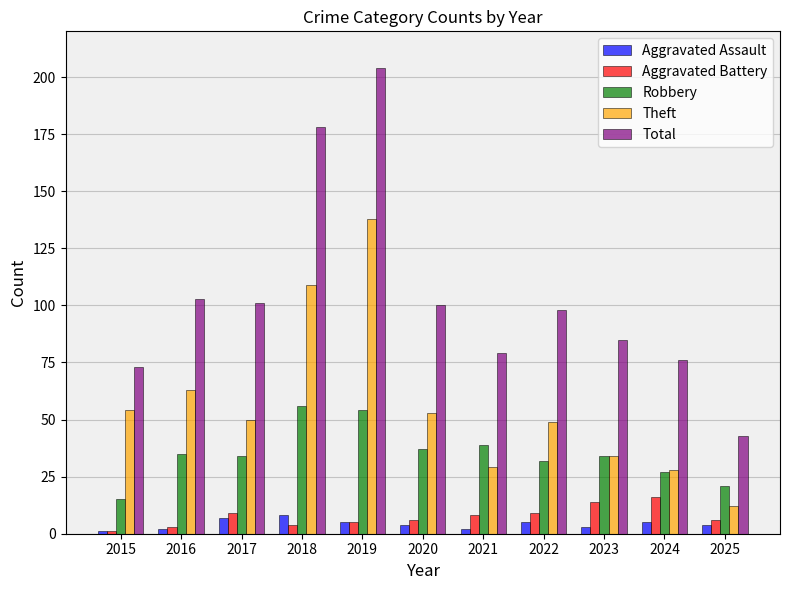

What is the average value of the Aggravated Battery series?

7